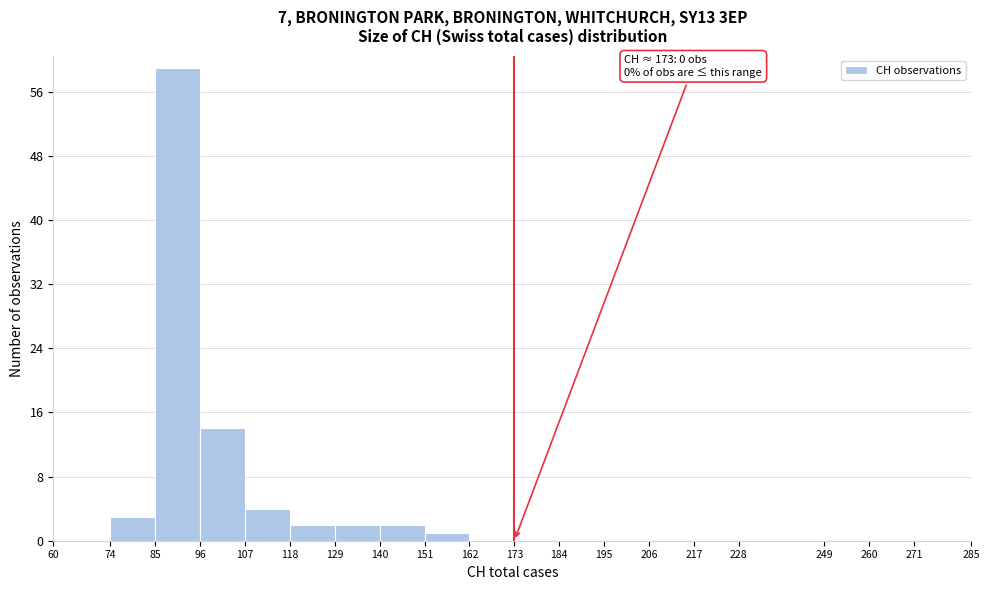

Over which range of the x-axis is the bar tallest?

85 to 96